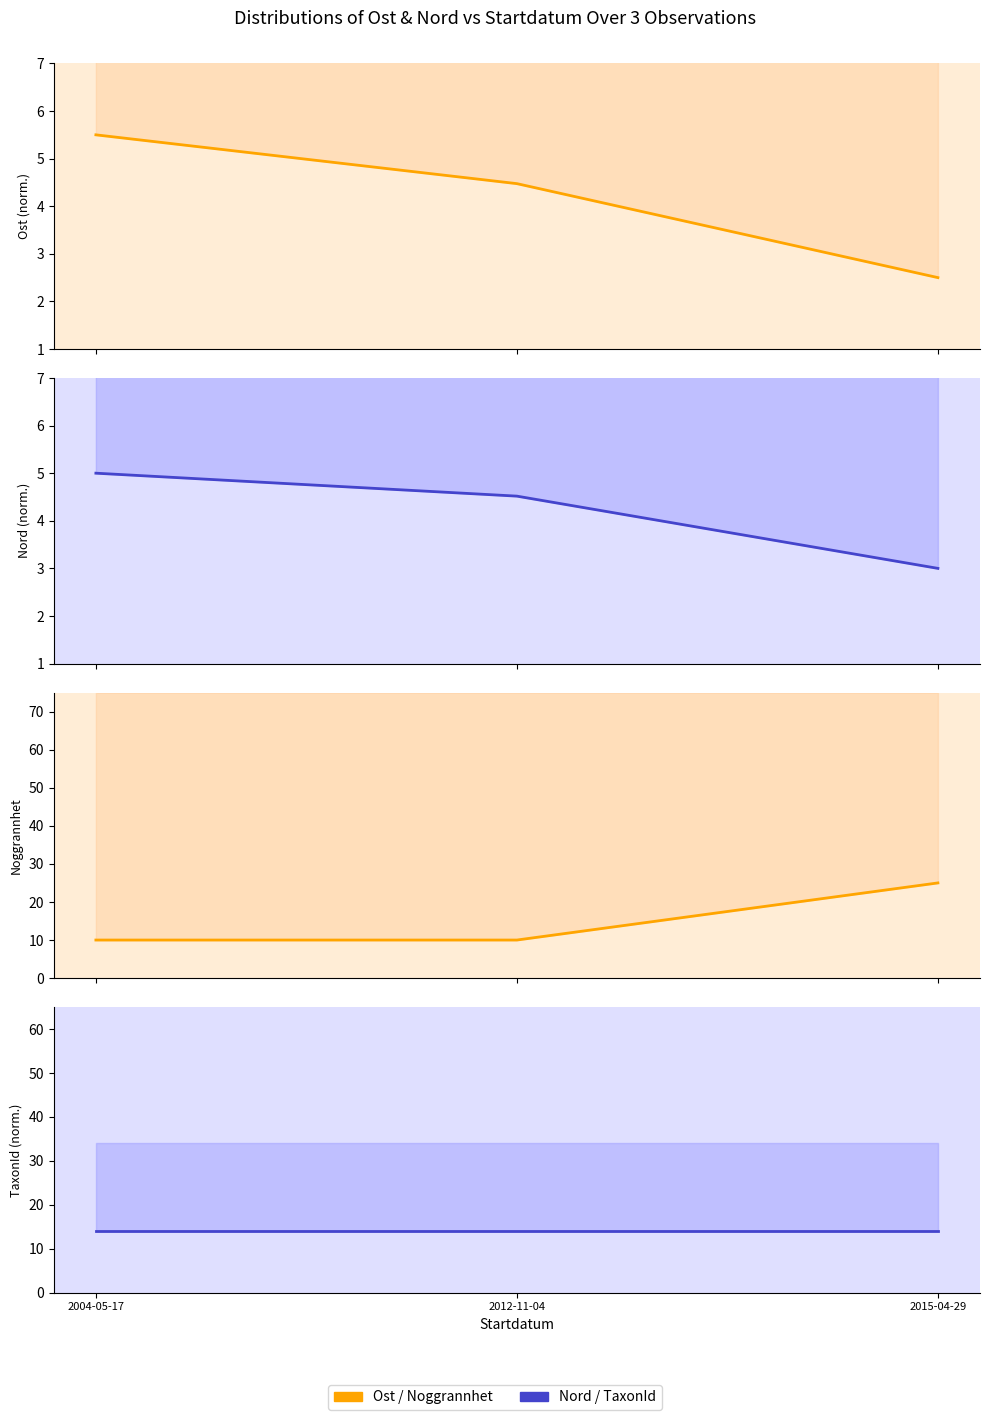

The value of Ost at 2015-04-29 is 2.5. True or false?

True